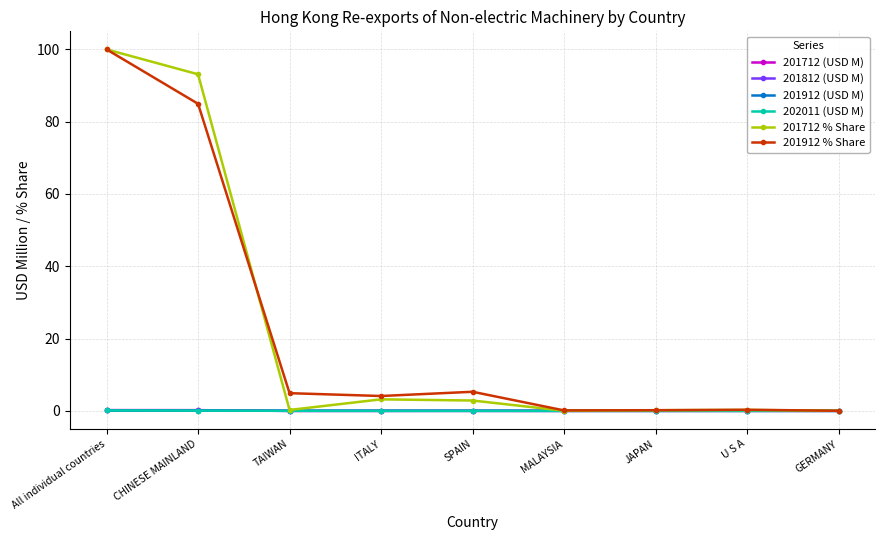

Where is 201712 % Share nearest to the value 50?

CHINESE MAINLAND